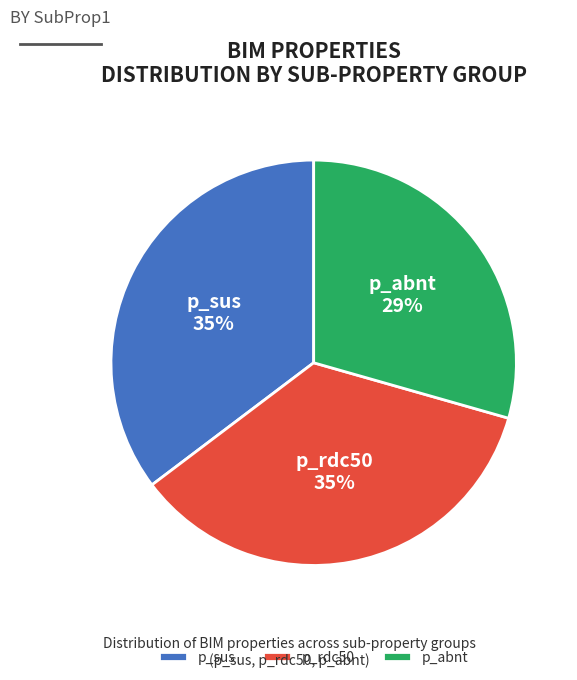

True or false: p_sus accounts for 35% of the total.

True